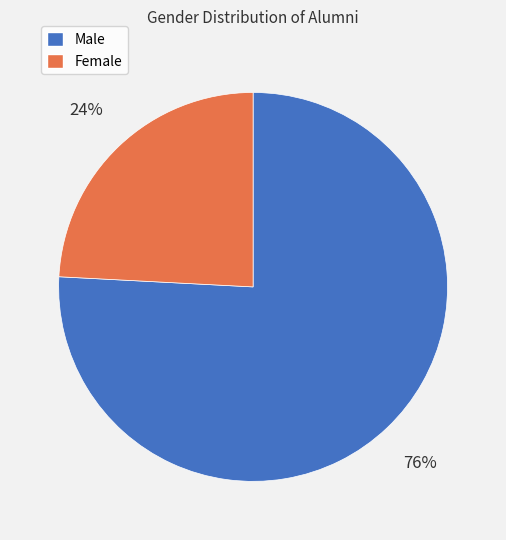

The Male slice represents 67% of the pie. True or false?

False